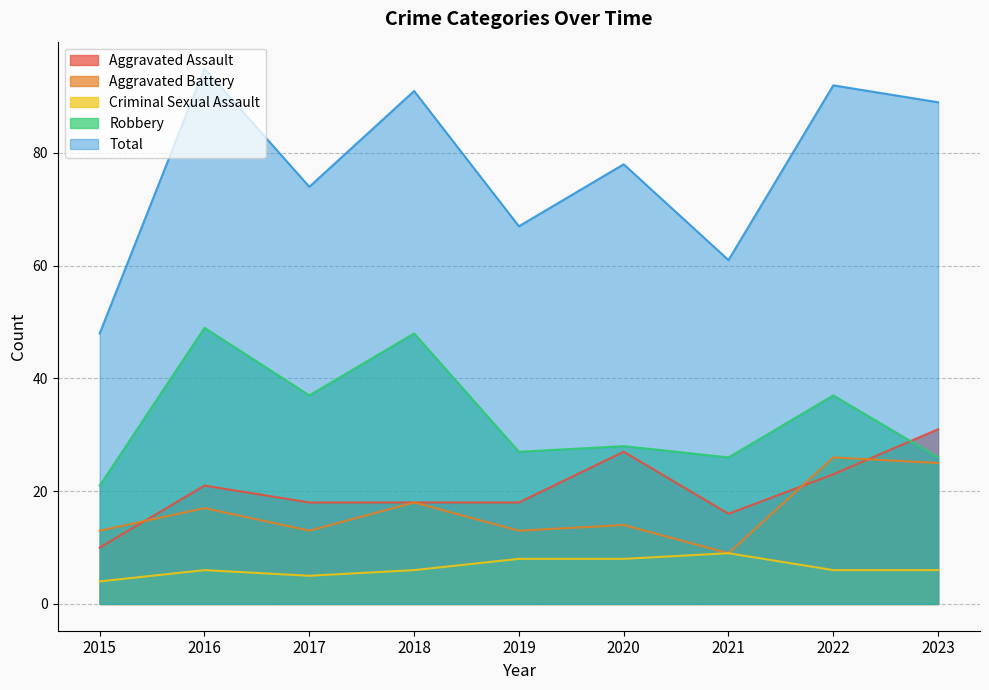

Reading left to right, extract all data points from this chart.

Aggravated Assault: 10	21	18	18	18	27	16	23	31
Aggravated Battery: 13	17	13	18	13	14	9	26	25
Criminal Sexual Assault: 4	6	5	6	8	8	9	6	6
Robbery: 21	49	37	48	27	28	26	37	26
Total: 48	95	74	91	67	78	61	92	89